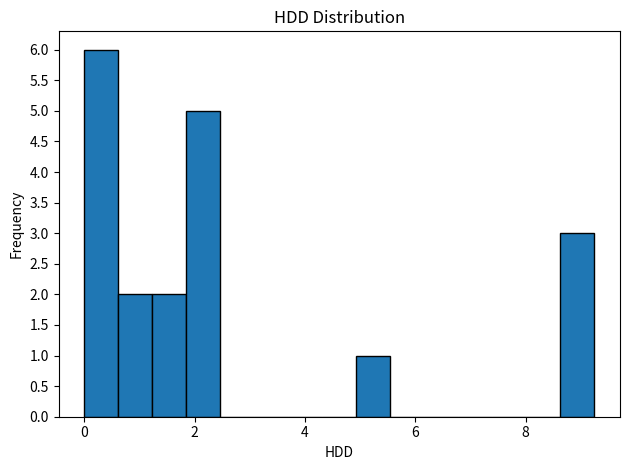

Read against the x-axis, roughly where is the centre of the tallest bar?

0.4